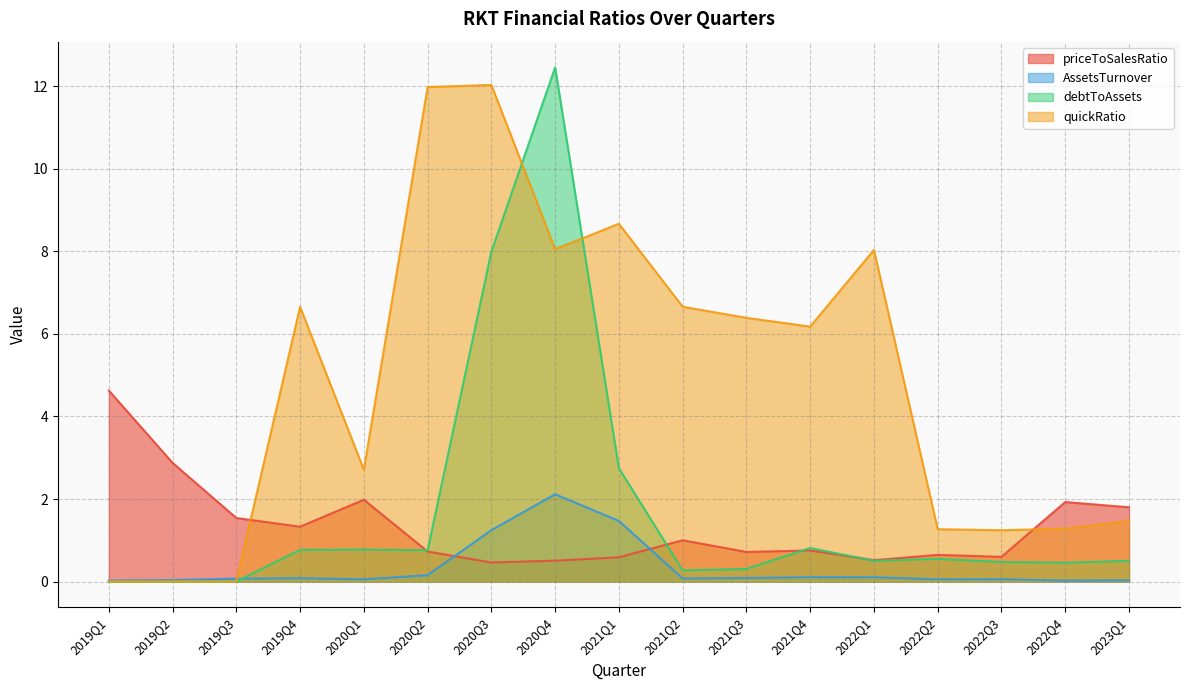

What is the minimum value for priceToSalesRatio?

0.5